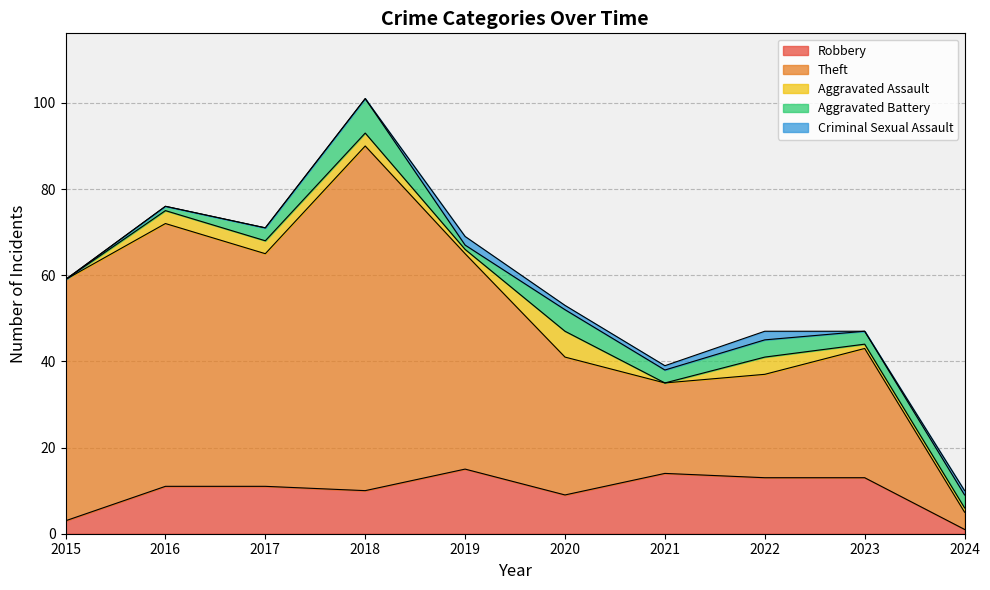

Rank the series at 2018 from lowest to highest value.

Criminal Sexual Assault, Aggravated Assault, Aggravated Battery, Robbery, Theft